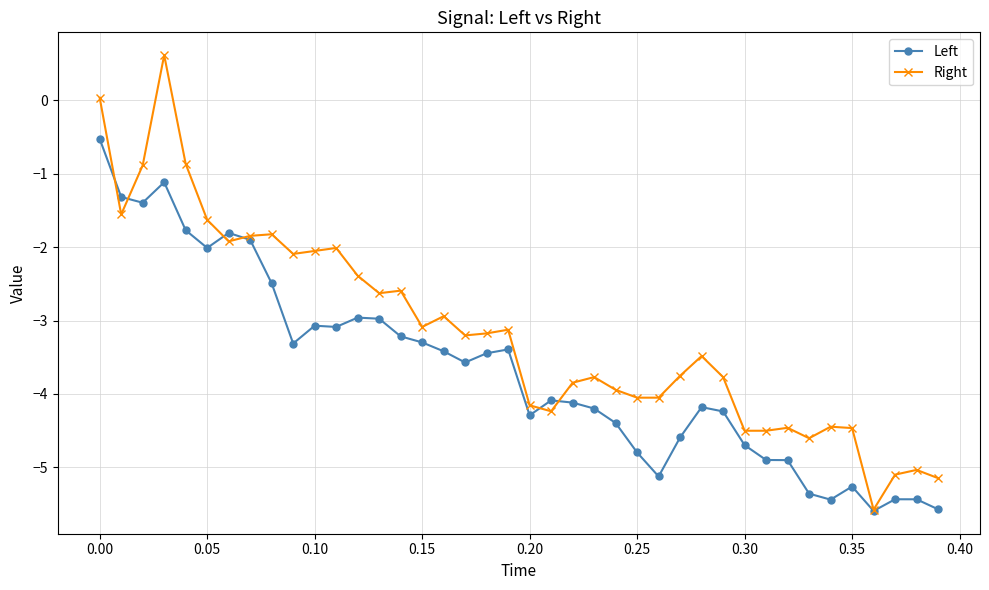

Count the number of data series in this chart.

2